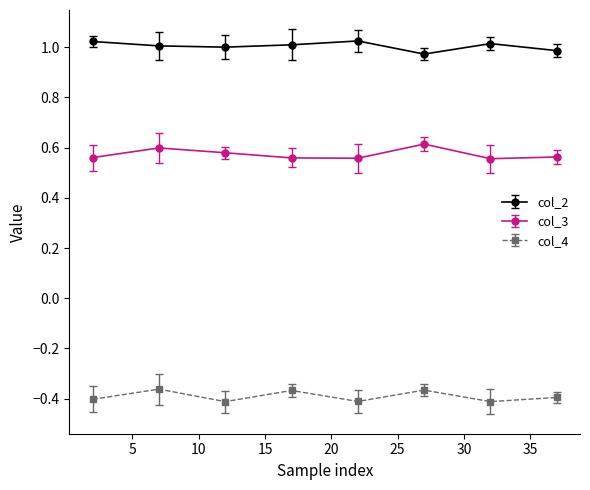

Which series has the largest total across all categories?

col_2